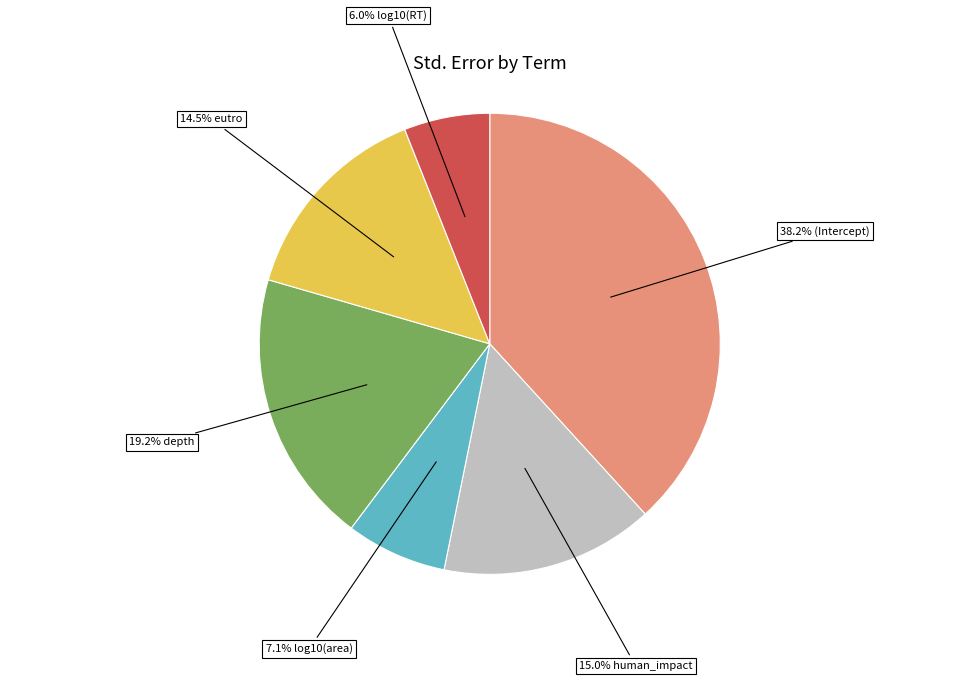

Does any single category account for the majority?

No